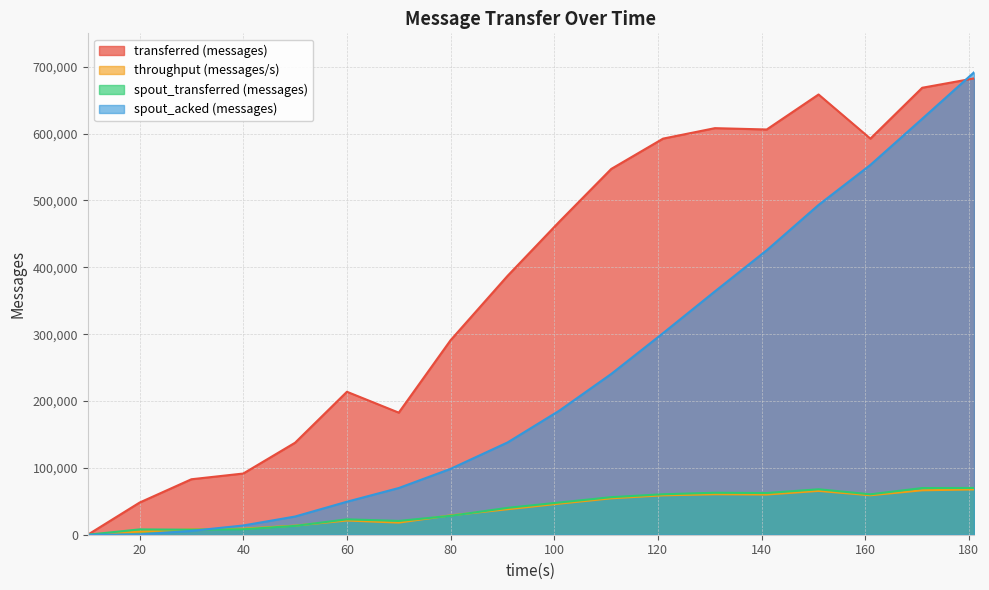

How many lines are shown in the chart?

4